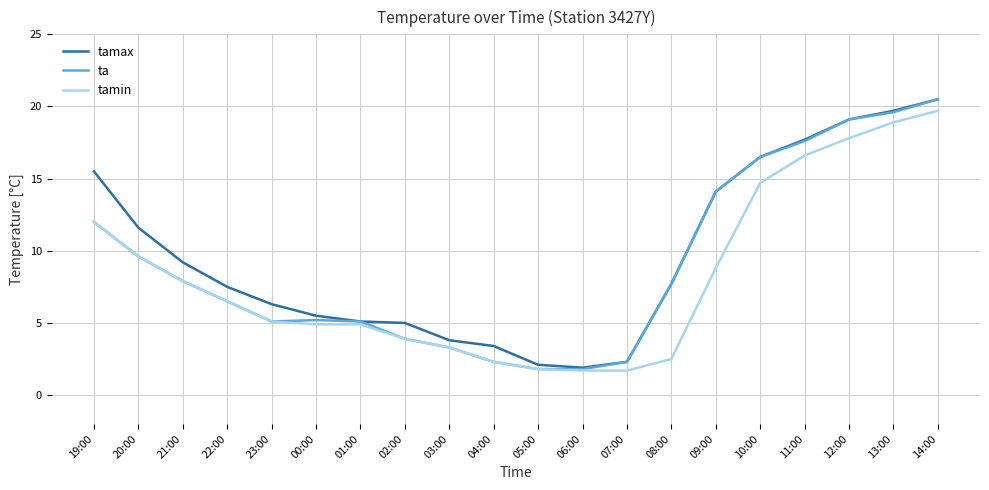

What is the difference between the maximum and minimum values in the tamin series?

18.0